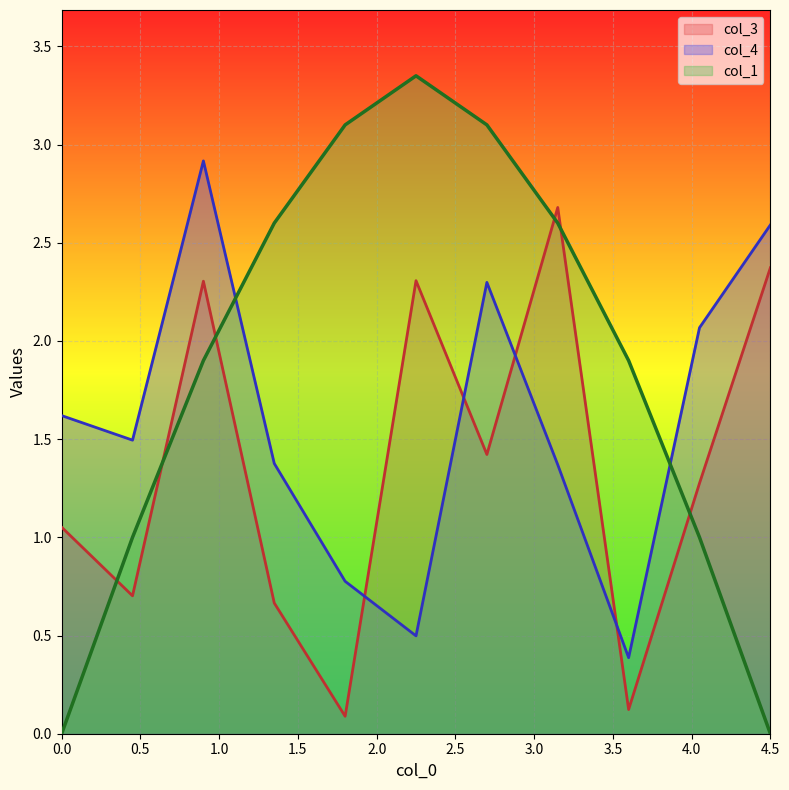

What is the total value across all series at 0.0?

2.7